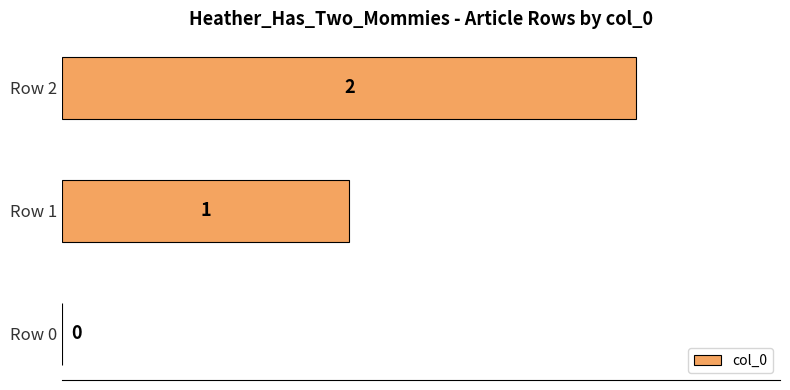

What is the change in value from Row 0 to Row 1?

+1